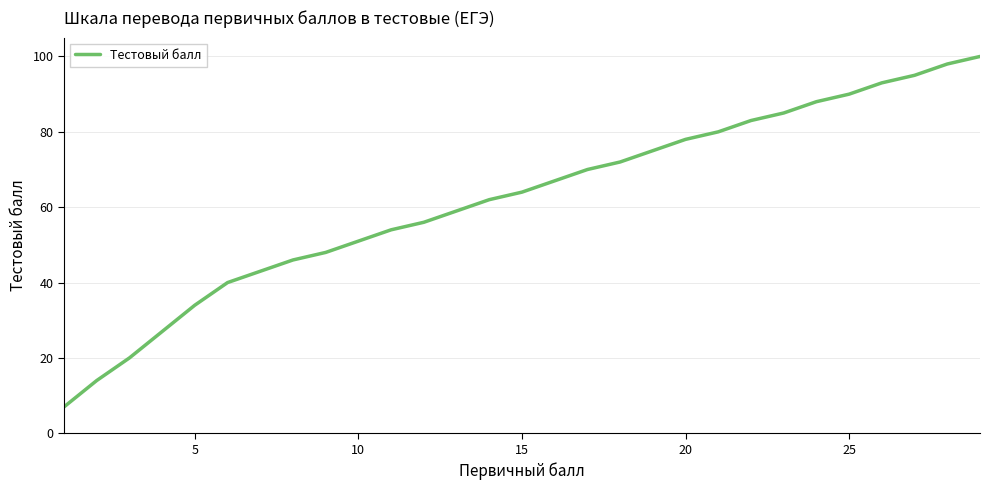

What is the difference between the maximum and minimum values?

93